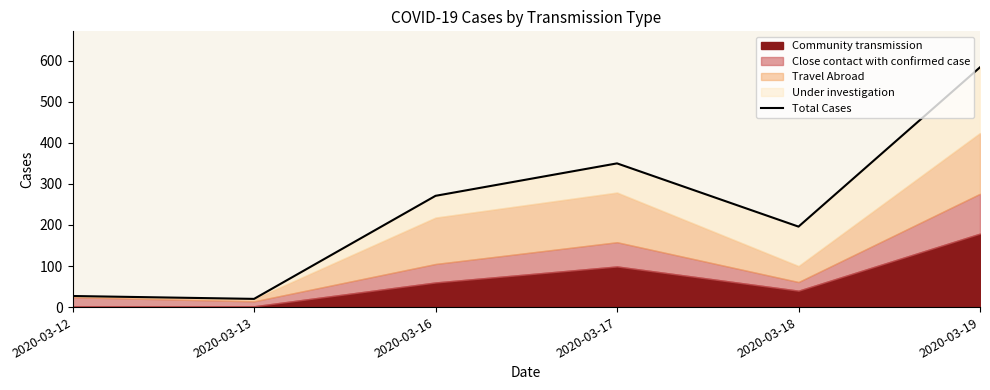

True or false: the data shows 20 at 2020-03-13.

True